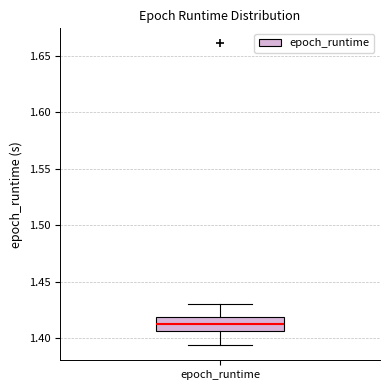

Where is the upper edge of the box for epoch_runtime on the y-axis? The values are not printed on the chart, so give them approximately, as read against the axis.

1.420